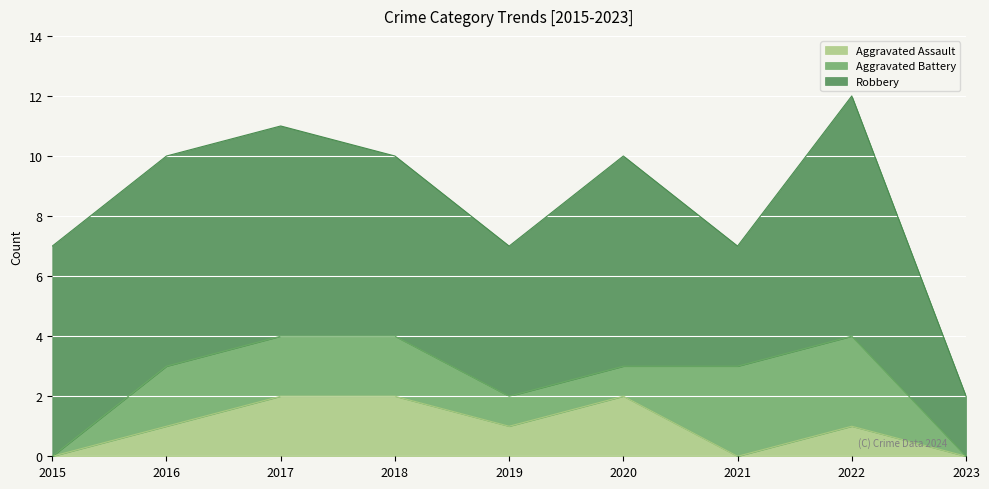

List the series in order of their peak value, highest first.

Robbery, Aggravated Battery, Aggravated Assault